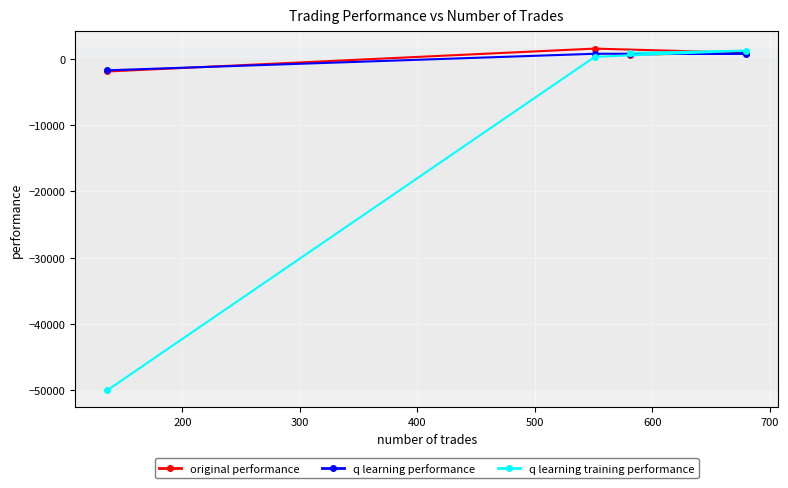

What is the minimum value shown in the chart?

-50000.0